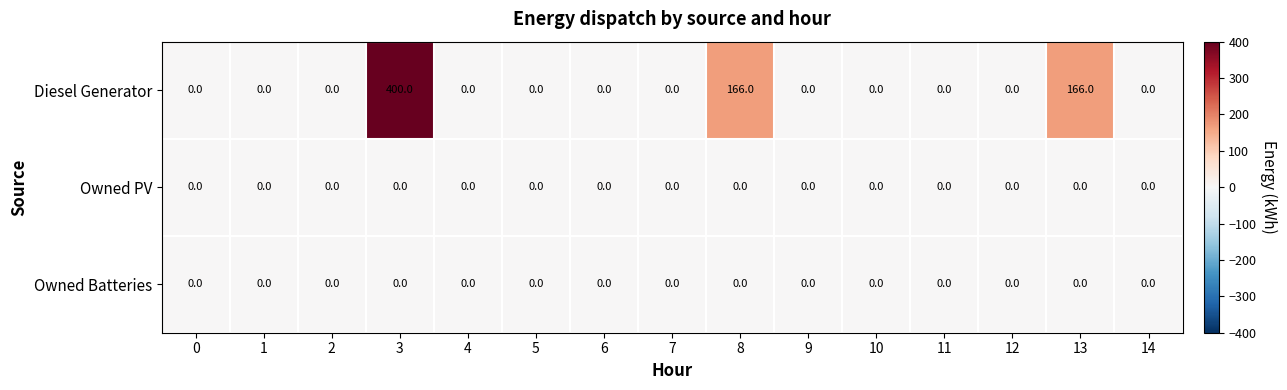

At which label does Diesel Generator reach its peak?

3